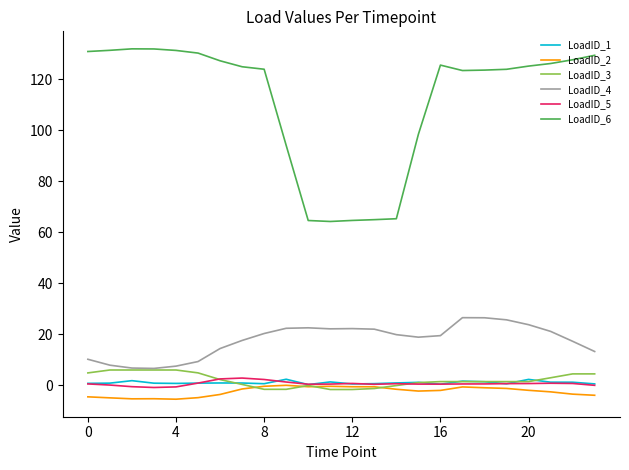

True or false: LoadID_6 and LoadID_4 intersect in this chart.

False